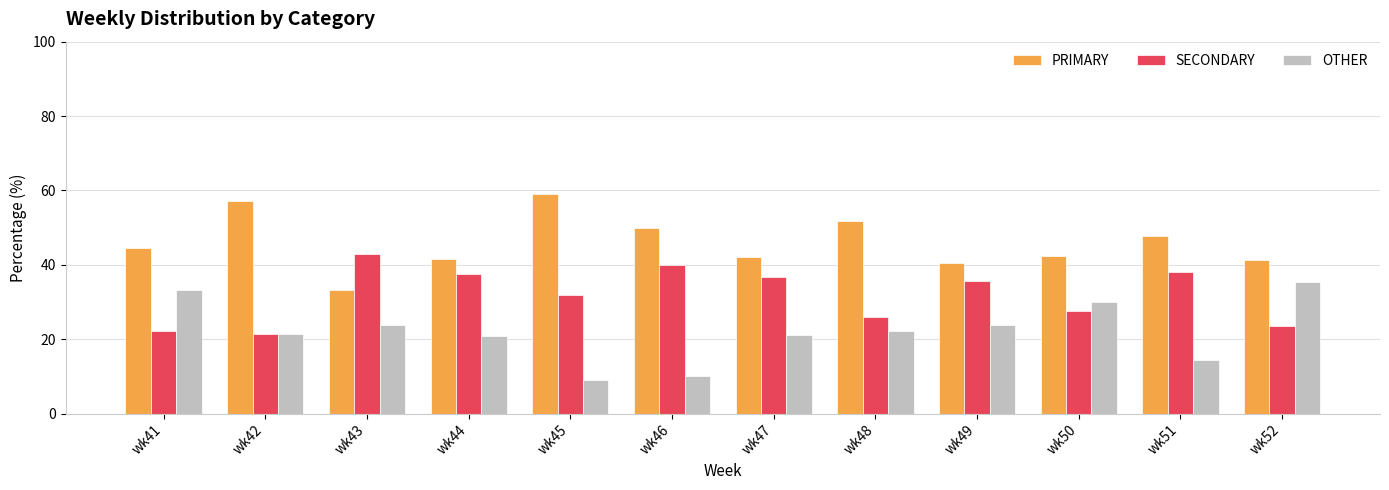

The value of OTHER at wk46 is 4.5. True or false?

False